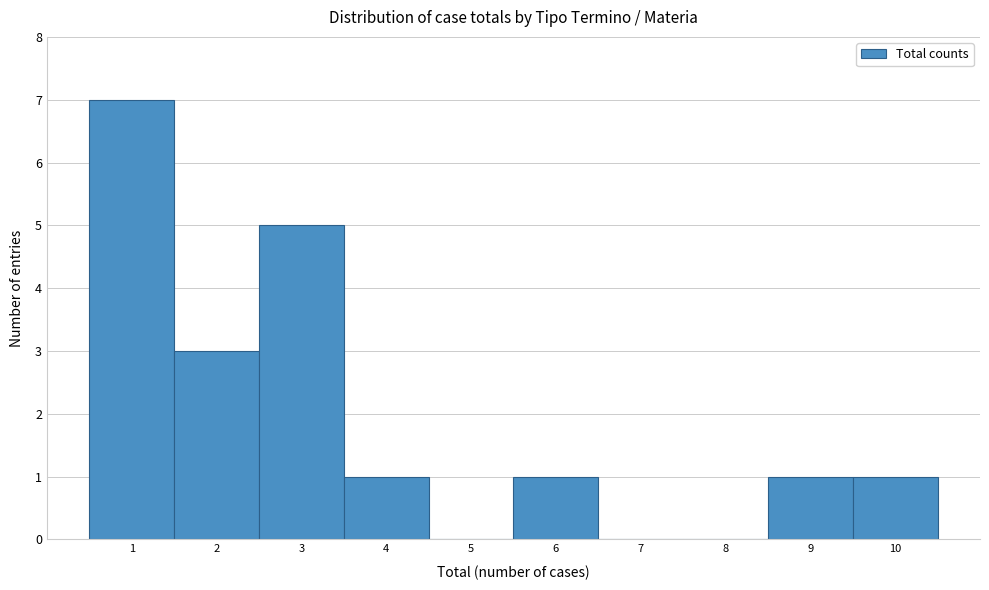

Which range on the x-axis has the tallest bar?

0.5 to 1.5